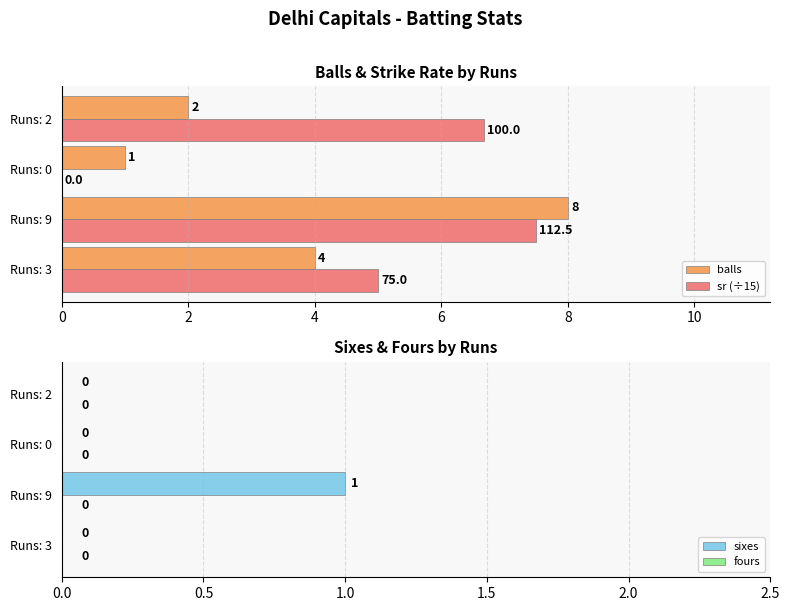

Which category has the highest value in the sixes series?

Runs: 9